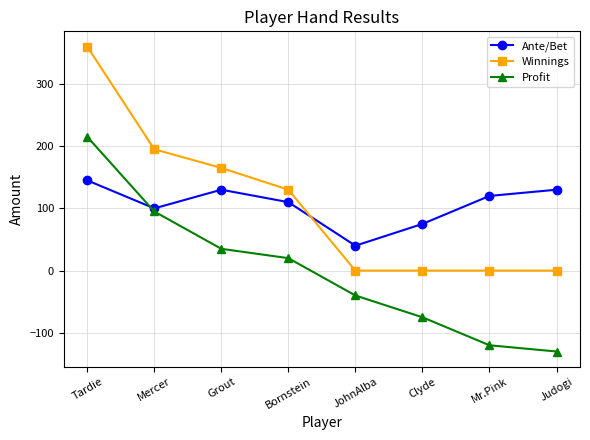

What is the maximum value for Winnings?

360